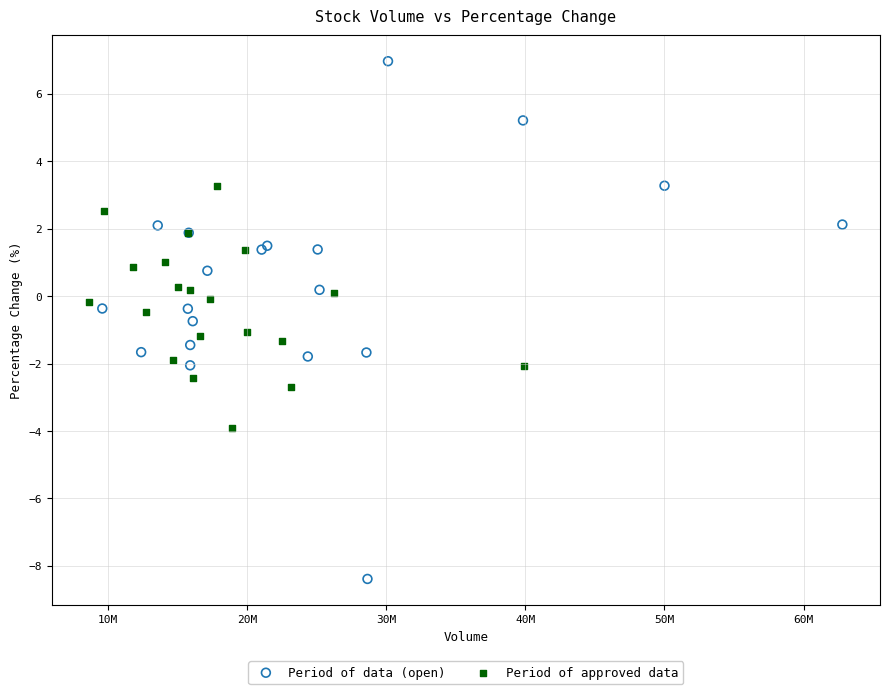

Which series has the widest spread of Y values?

Period of data (open)